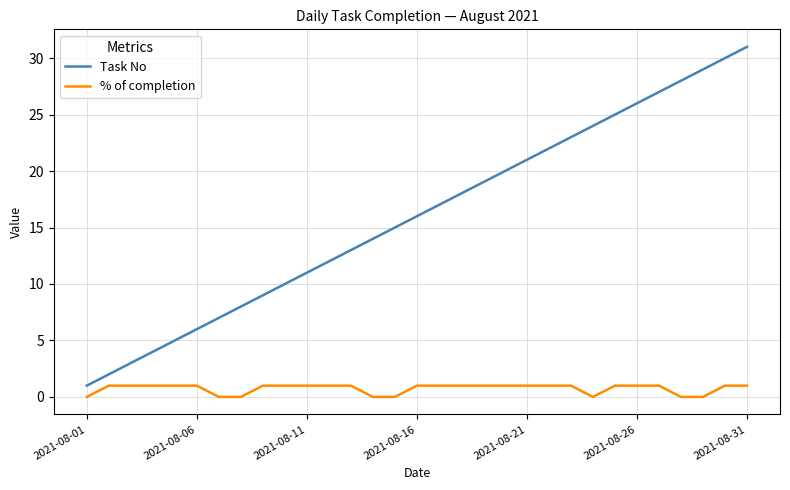

List the series in order of their peak value, highest first.

Task No, % of completion